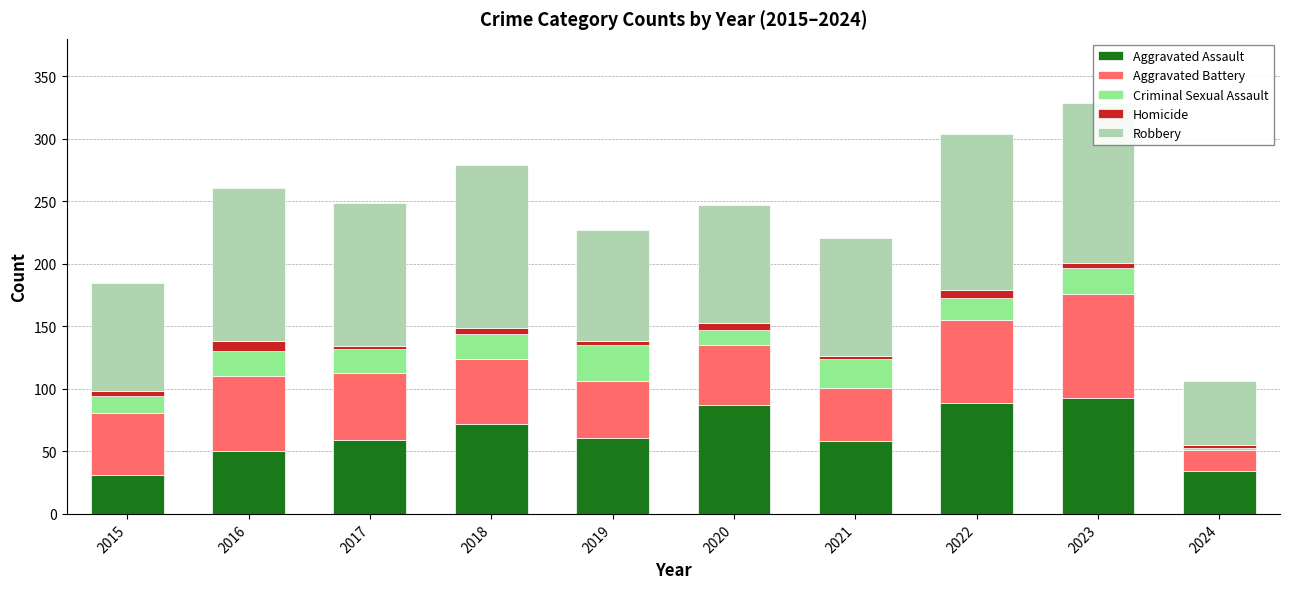

How many distinct data groups are displayed?

5